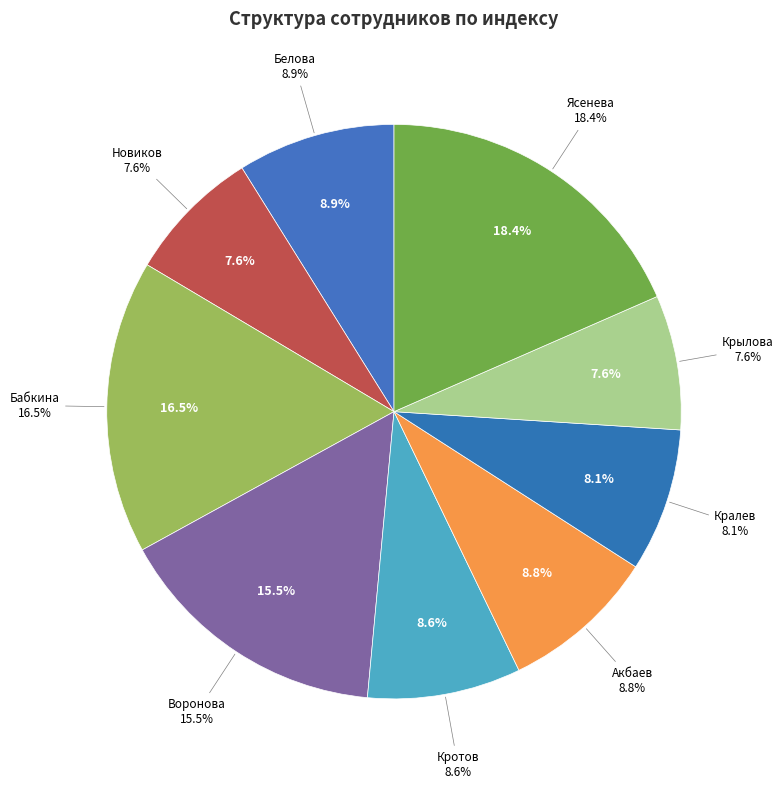

Which slice is the smallest?

Новиков